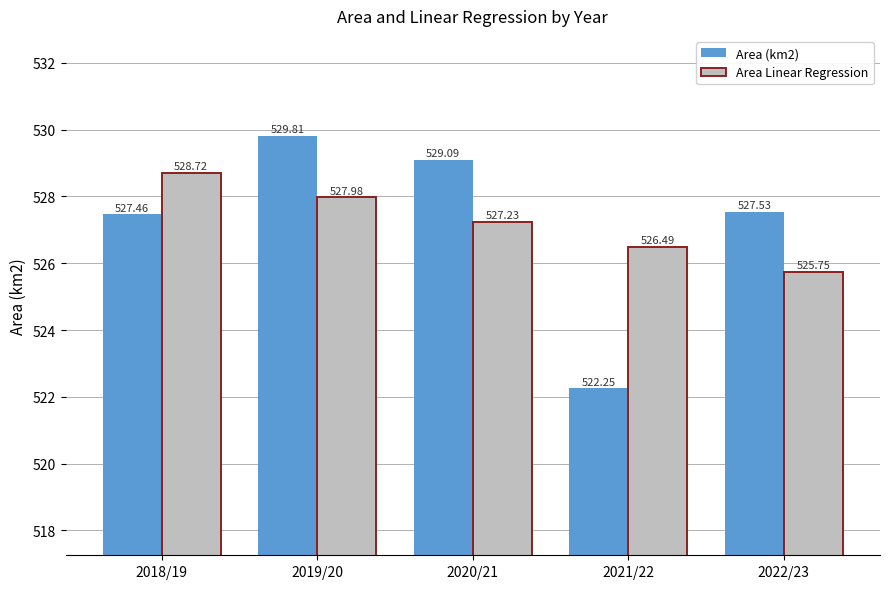

What is the difference between the highest and lowest values at 2020/21?

1.9